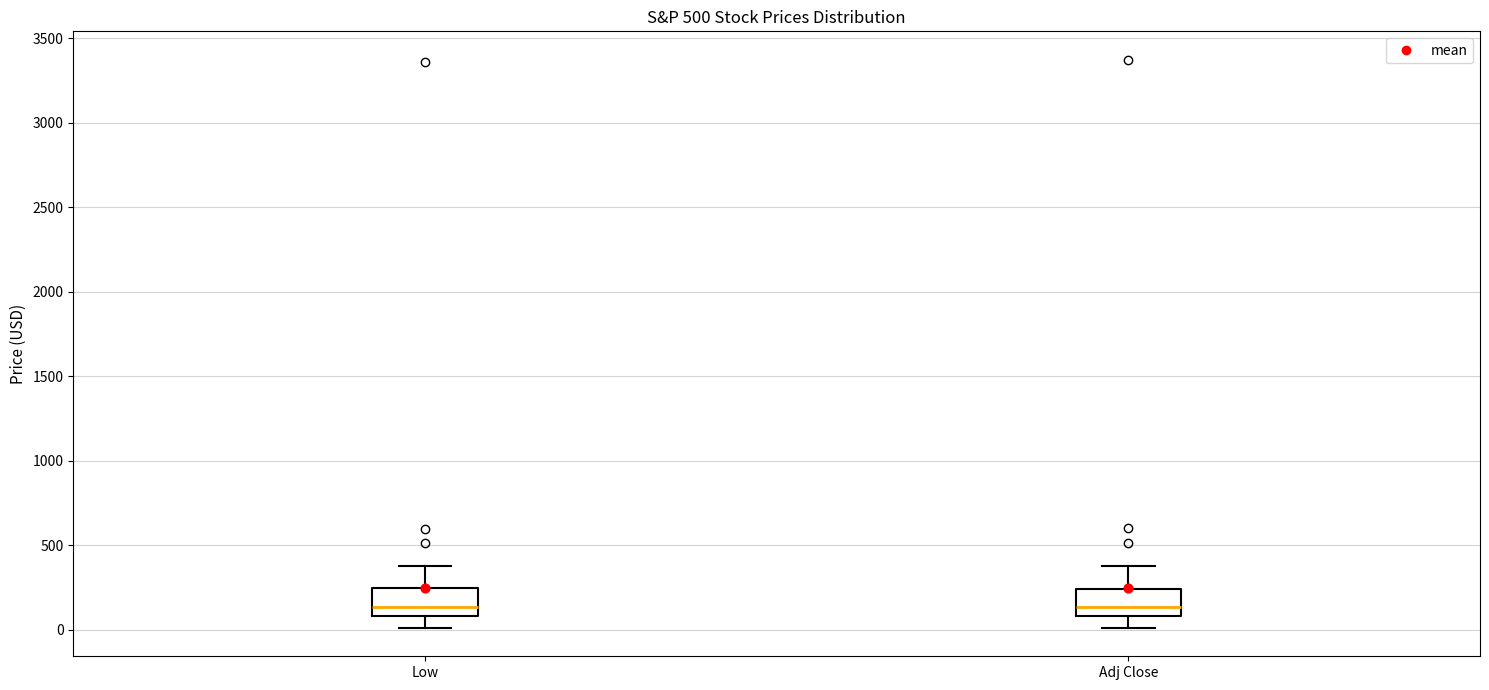

Reading left to right, read every box against the y-axis: the position of its median line, the range the box covers, and the ends of its whiskers. The values are not printed on the chart, so give them approximately, as read against the axis.

Low: median 150, box 100 to 250, whiskers 0 to 350
Adj Close: median 150, box 100 to 250, whiskers 0 to 400